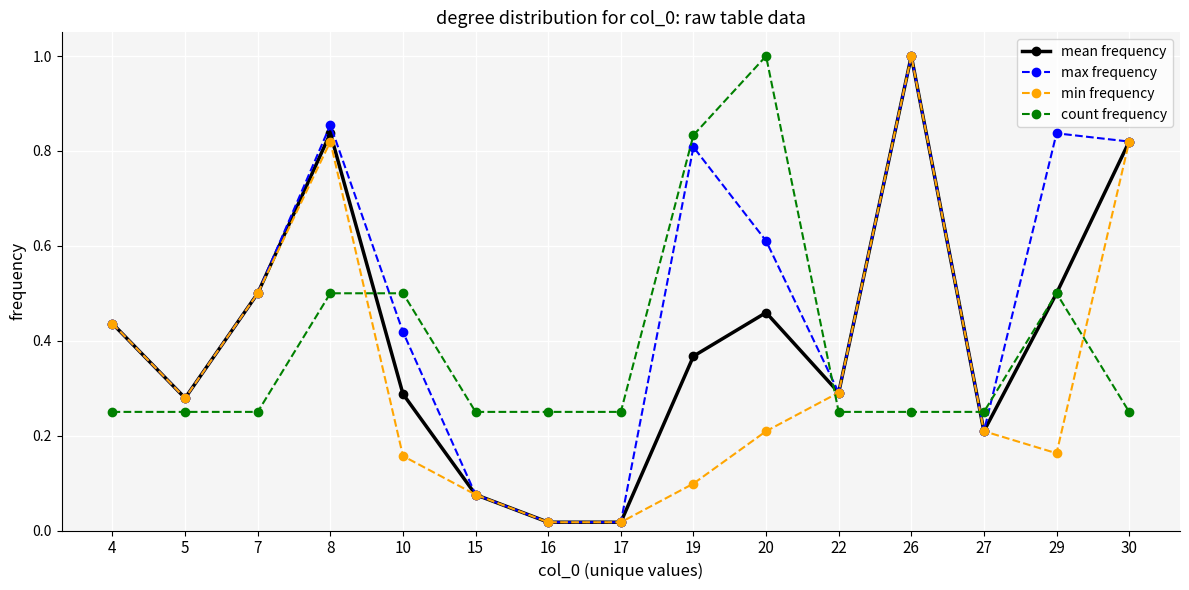

Between 17 and 20, which series saw the biggest shift?

count frequency